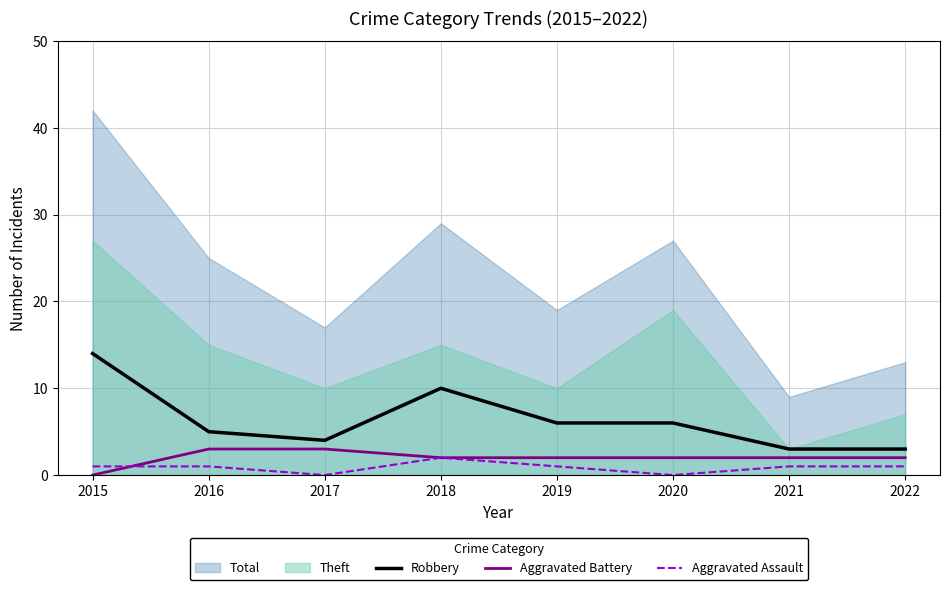

Which series changed the most between 2018 and 2021?

Robbery